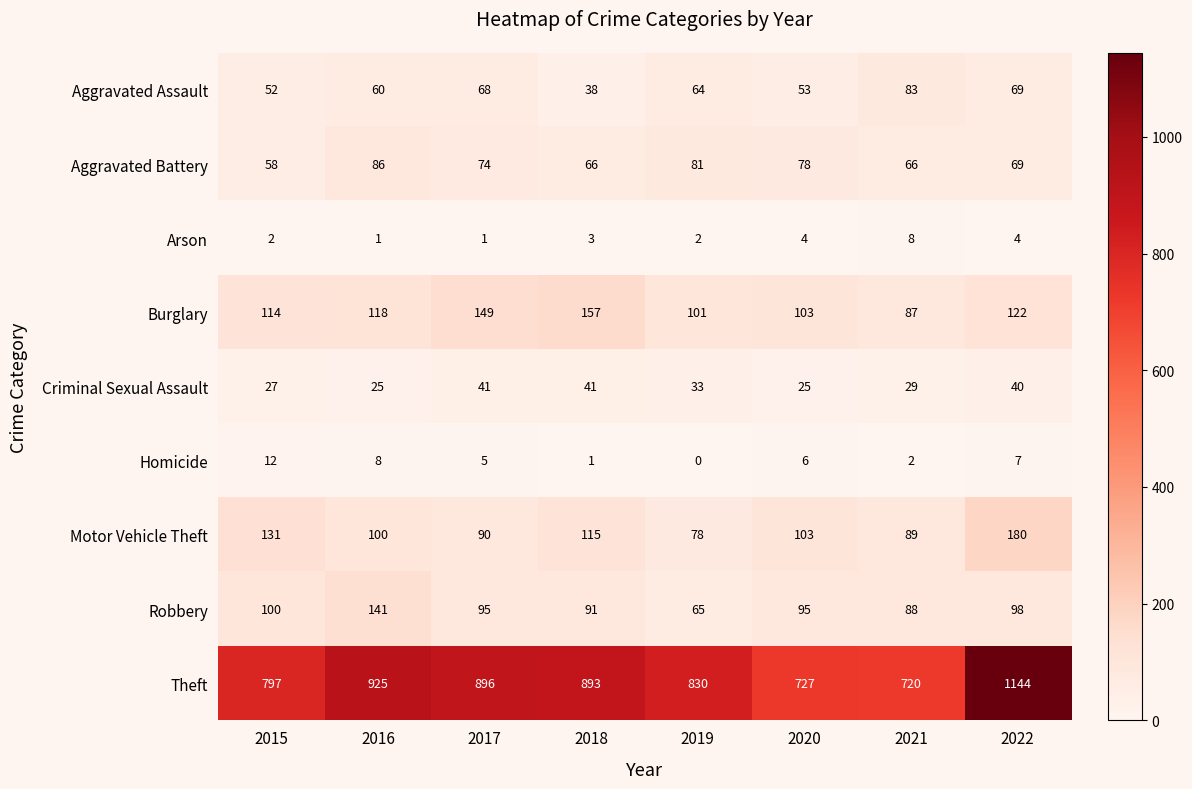

Is it true that Theft equals 364 at 2015?

False